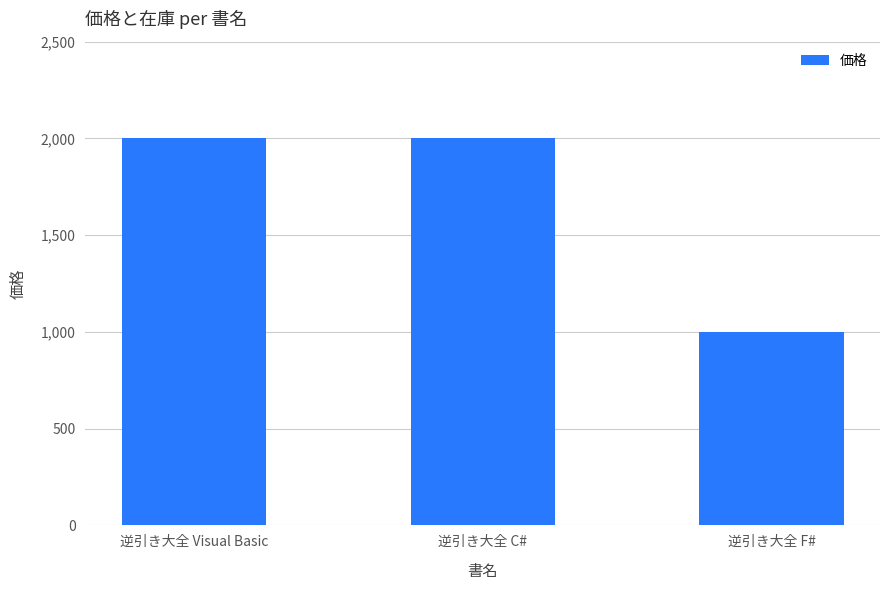

True or false: the data shows 1368 at 逆引き大全 F#.

False